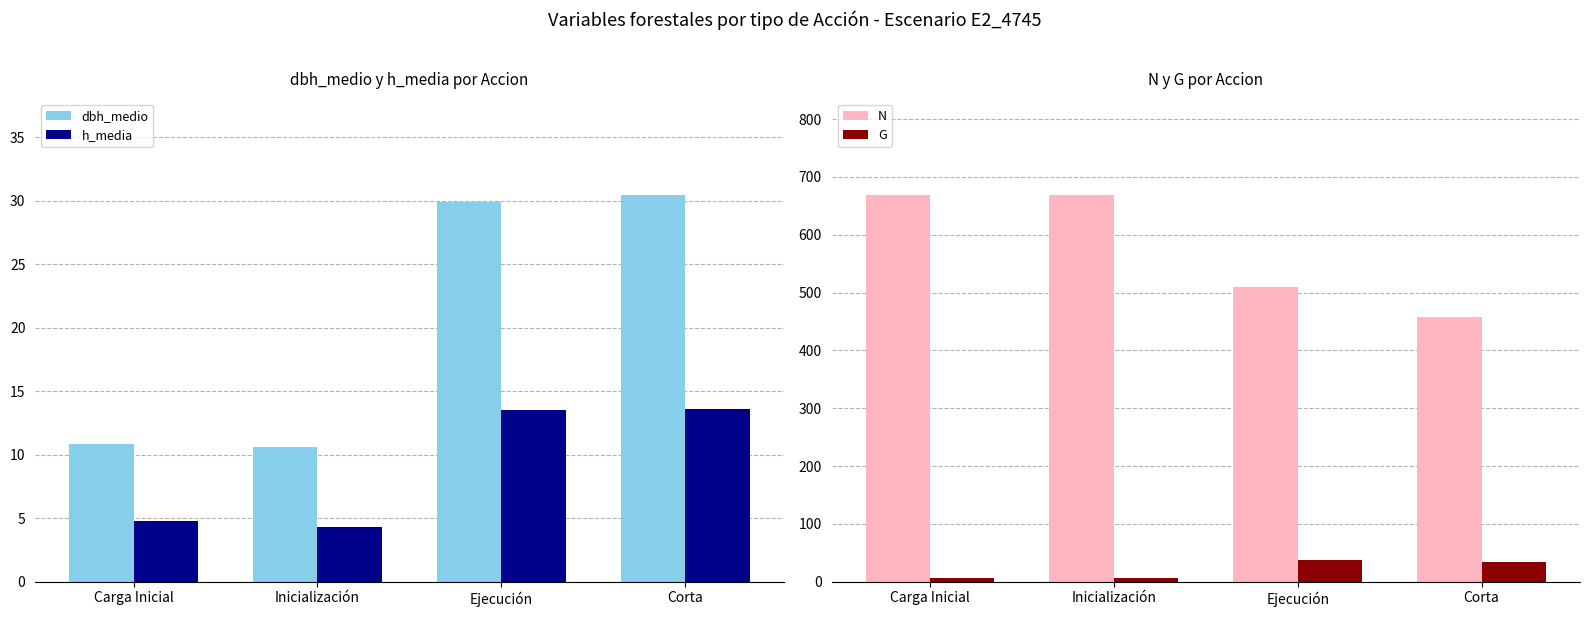

The value of h_media at Ejecución is 18.9. True or false?

False